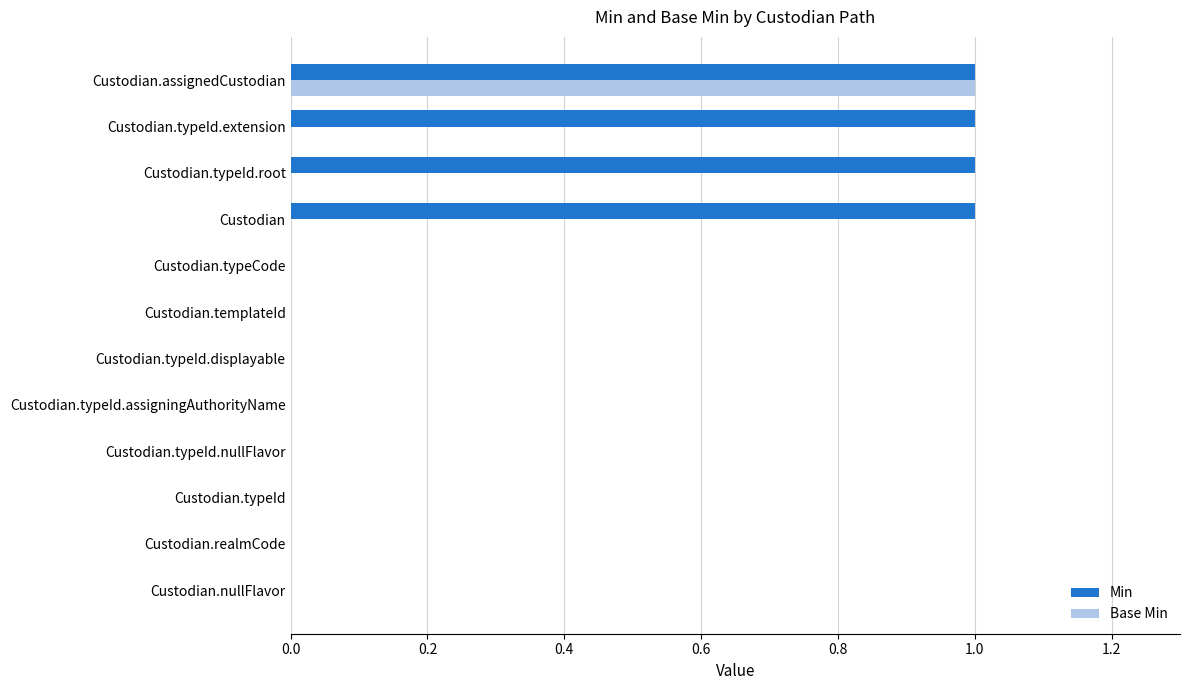

Is it true that Min equals 0 at Custodian.typeId.displayable?

True